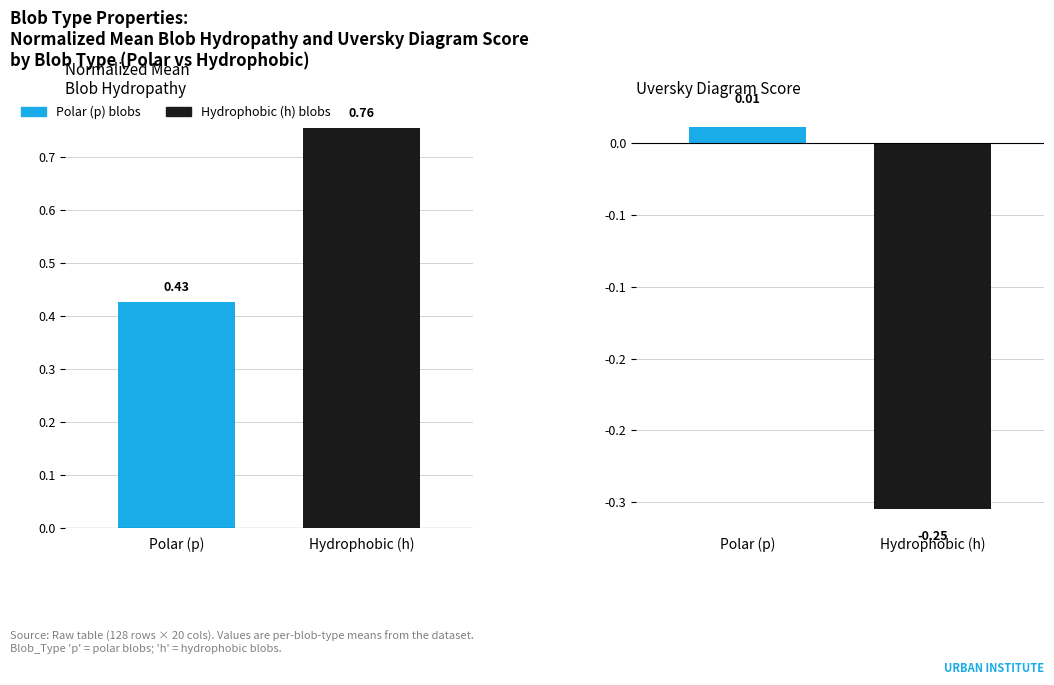

Reading left to right, what are all the values shown in this chart?

Normalized_Mean_Blob_Hydropathy: 0.4	0.8
Uversky_Diagram_Score: 0.0	-0.3